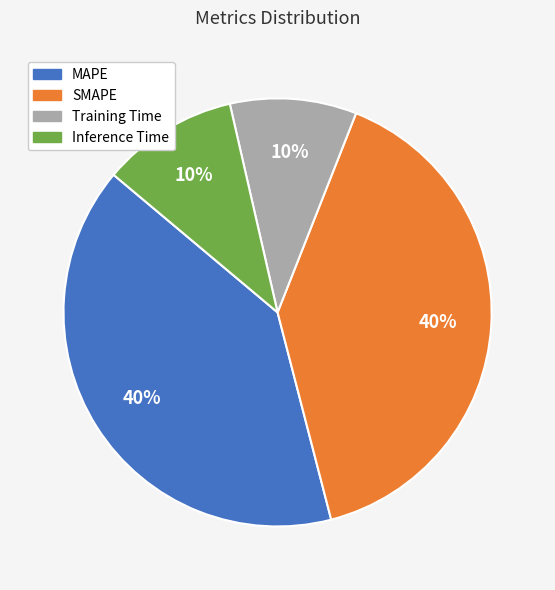

To the nearest percent, what percentage of the pie is MAPE?

40%